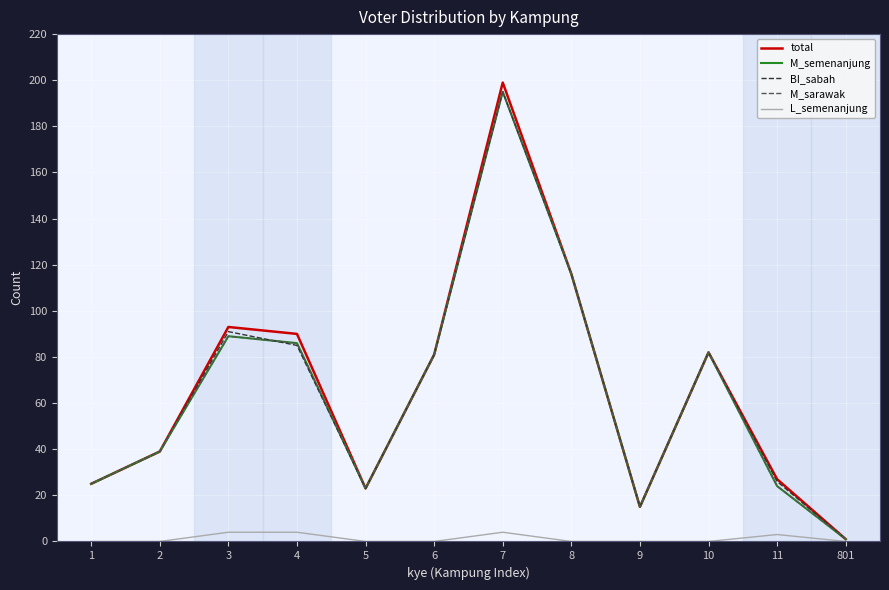

Does the chart display data point markers on the line(s)?

No